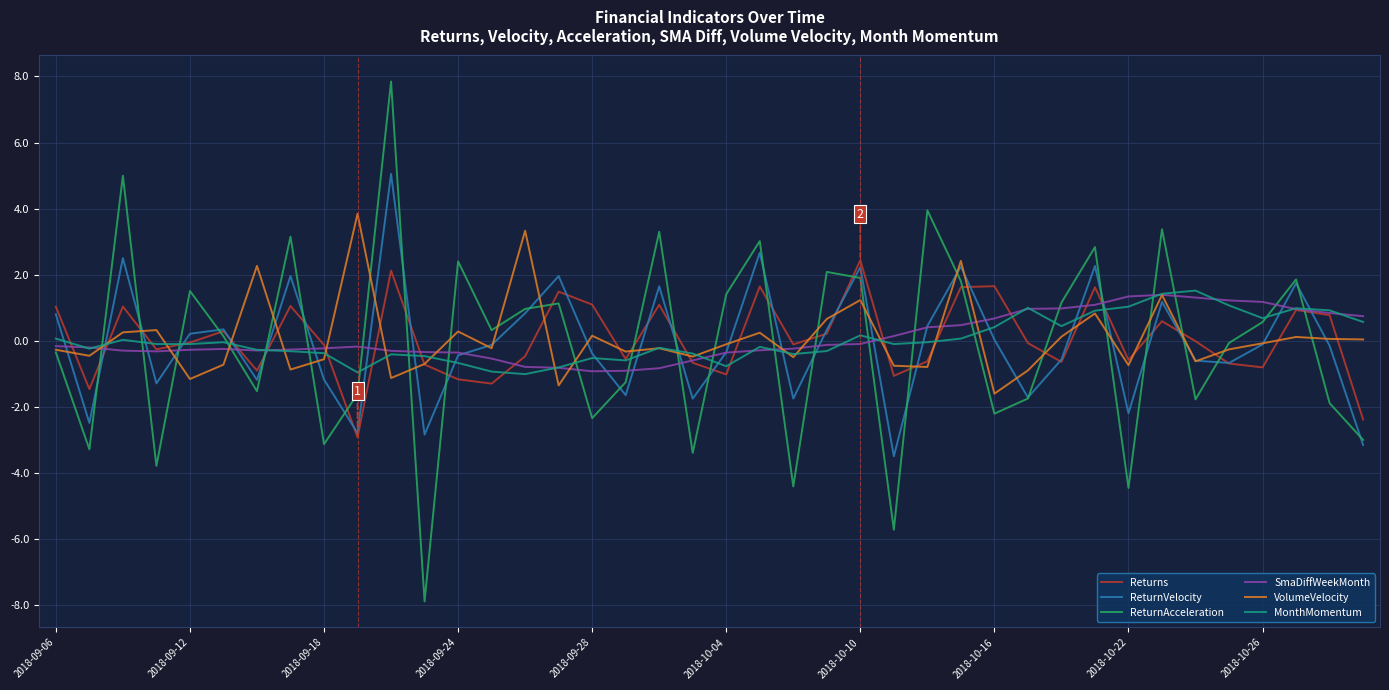

Which series has the widest spread of values?

ReturnAcceleration